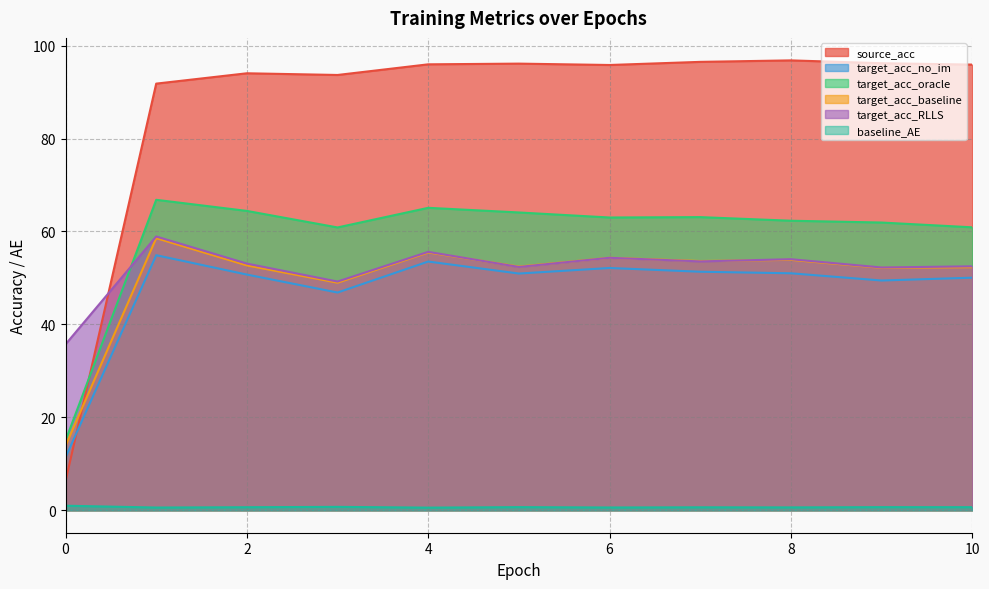

At which category does target_acc_no_im reach its first local peak?

1